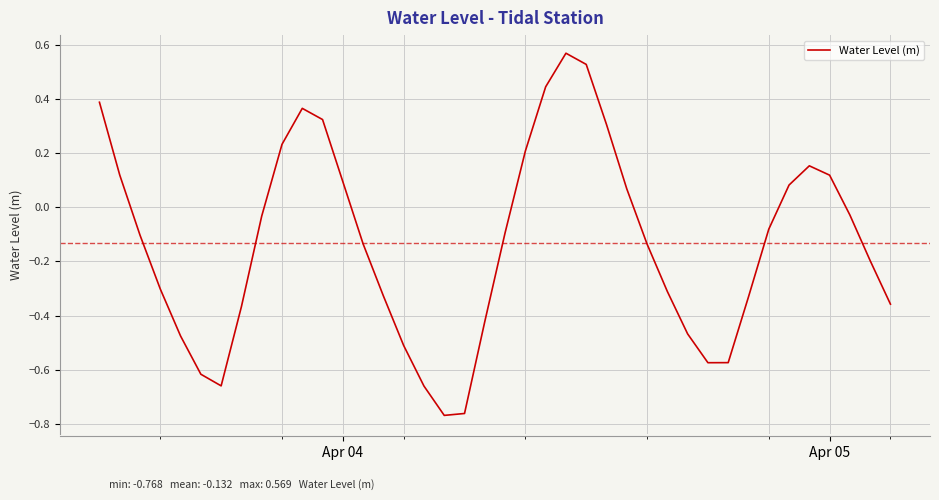

What is the difference between the maximum and minimum values?

1.3